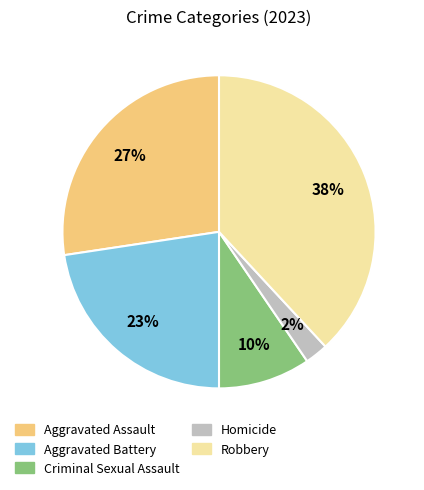

Rank the categories by value from highest to lowest.

Robbery, Aggravated Assault, Aggravated Battery, Criminal Sexual Assault, Homicide